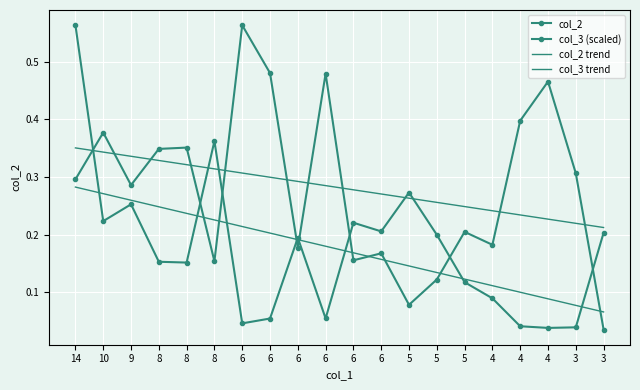

What is the approximate value of col_2 trend at 3?

0.2